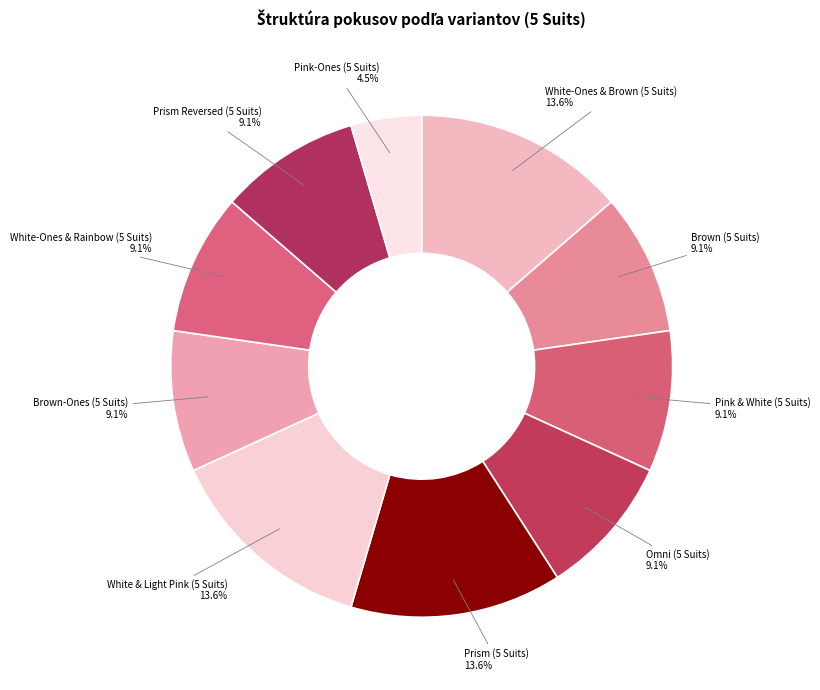

What percentage is the White-Ones & Rainbow (5 Suits) slice, to the nearest percent?

9%